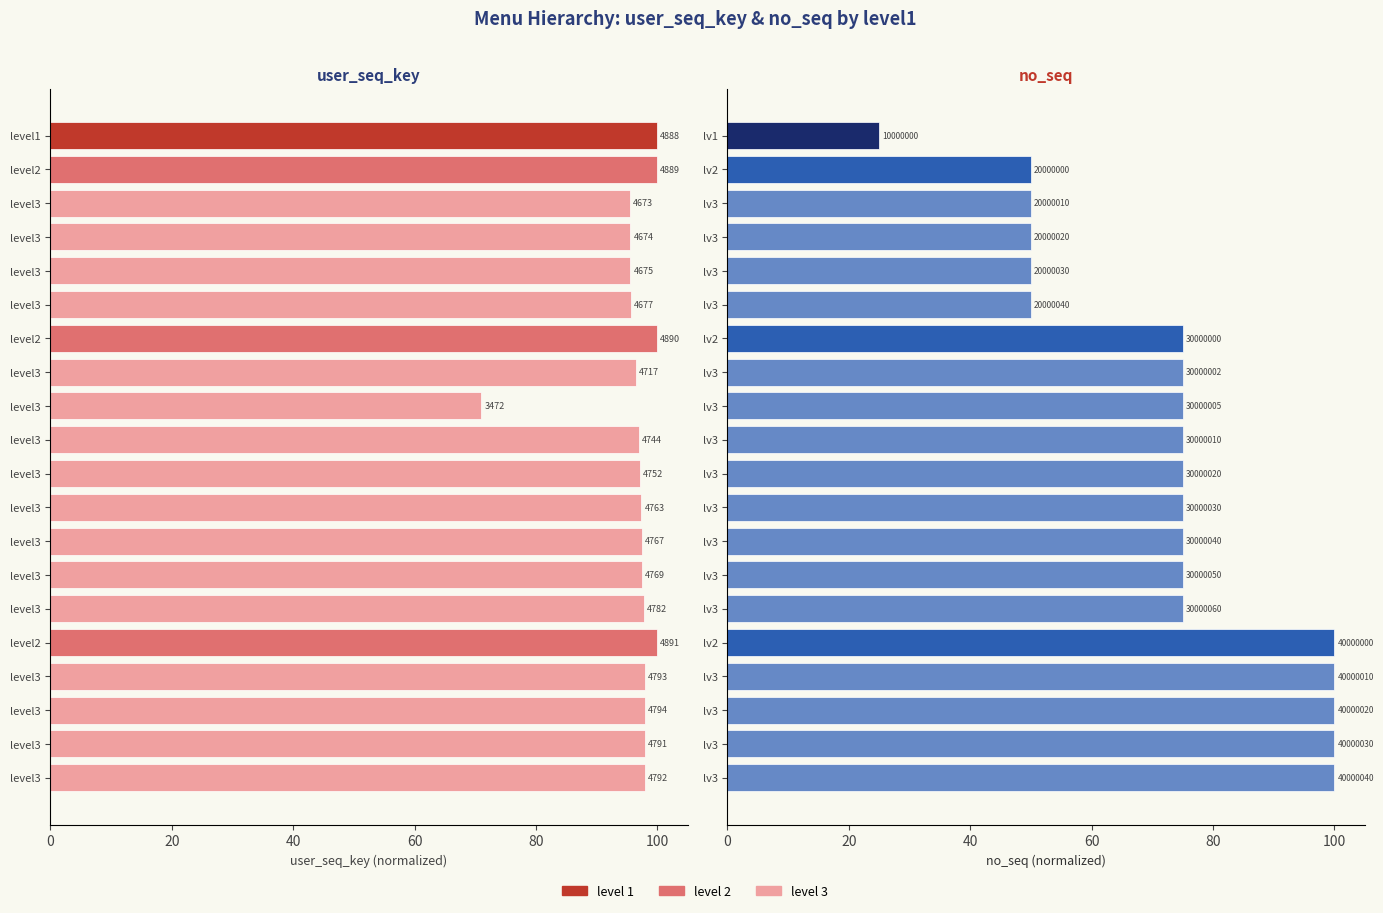

Reading left to right, transcribe all the data shown in this chart.

user_seq_key: 99.9	100.0	95.5	95.6	95.6	95.6	100.0	96.4	71.0	97.0	97.2	97.4	97.5	97.5	97.8	100.0	98.0	98.0	98.0	98.0
no_seq: 25.0	50.0	50.0	50.0	50.0	50.0	75.0	75.0	75.0	75.0	75.0	75.0	75.0	75.0	75.0	100.0	100.0	100.0	100.0	100.0